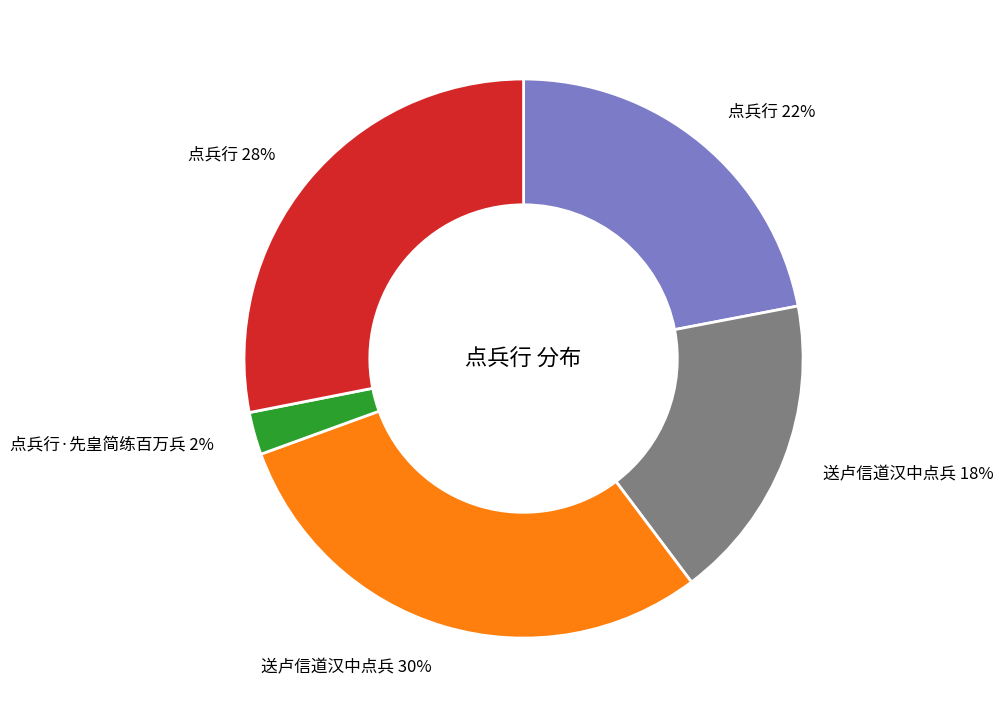

Does any single category account for the majority?

No